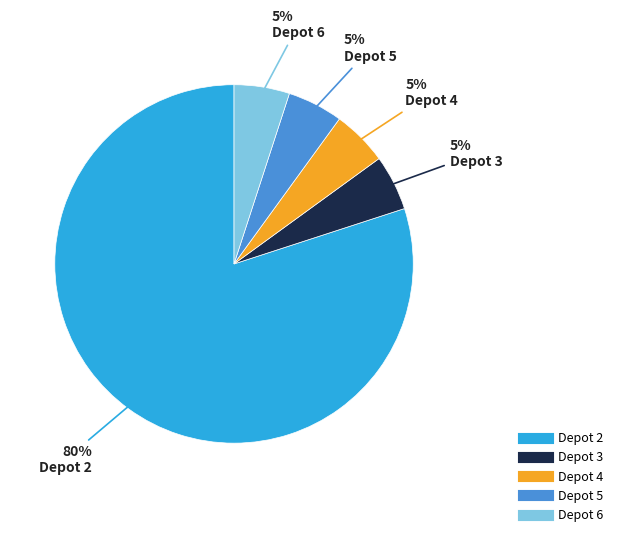

To the nearest percent, what is the difference between the largest and smallest slice percentages?

75%